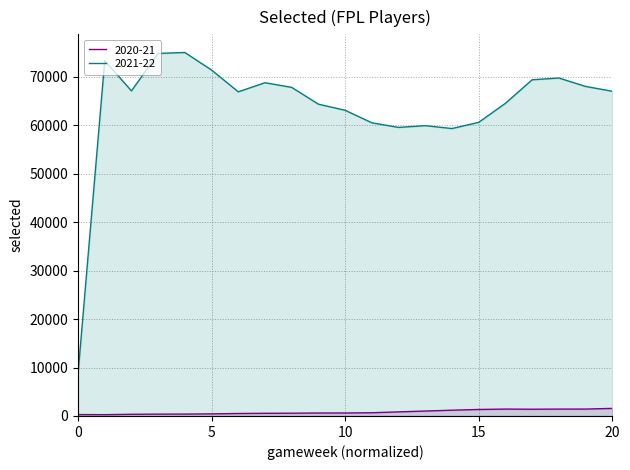

Does the chart have visible grid lines?

Yes